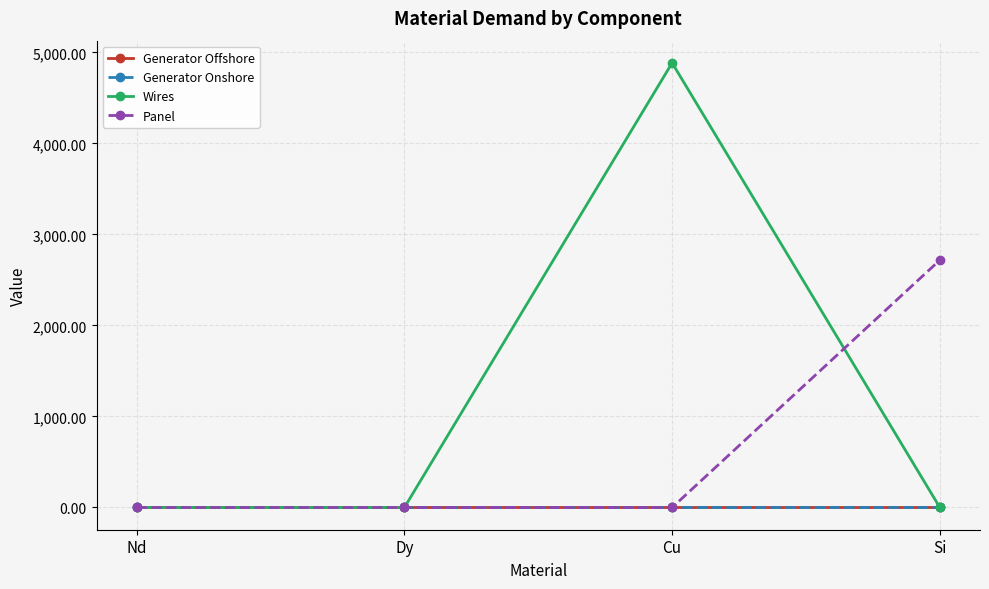

What is the label of the 1st point from the left?

Nd